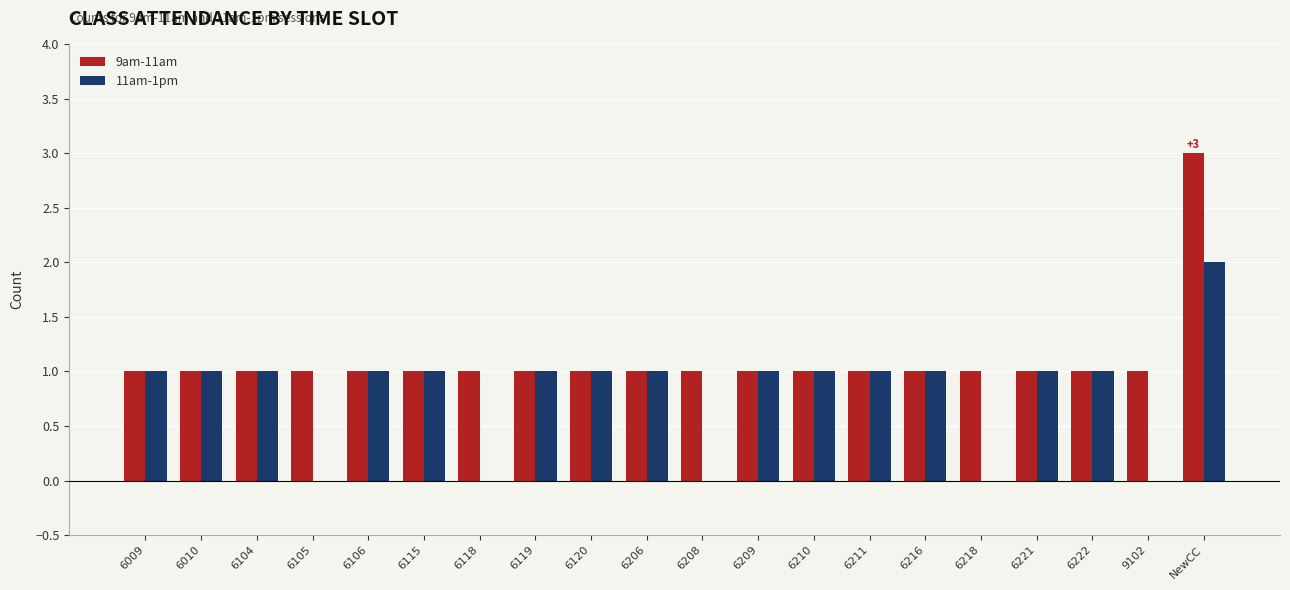

The 11am-1pm series shows 2 at 6120. True or false?

False